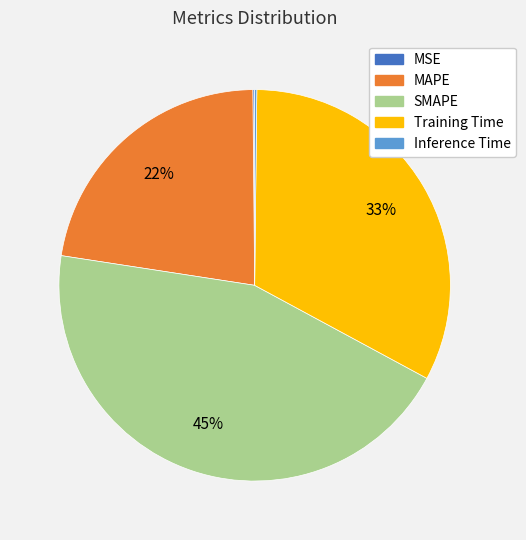

To the nearest percent, what percentage of the pie is MAPE?

22%